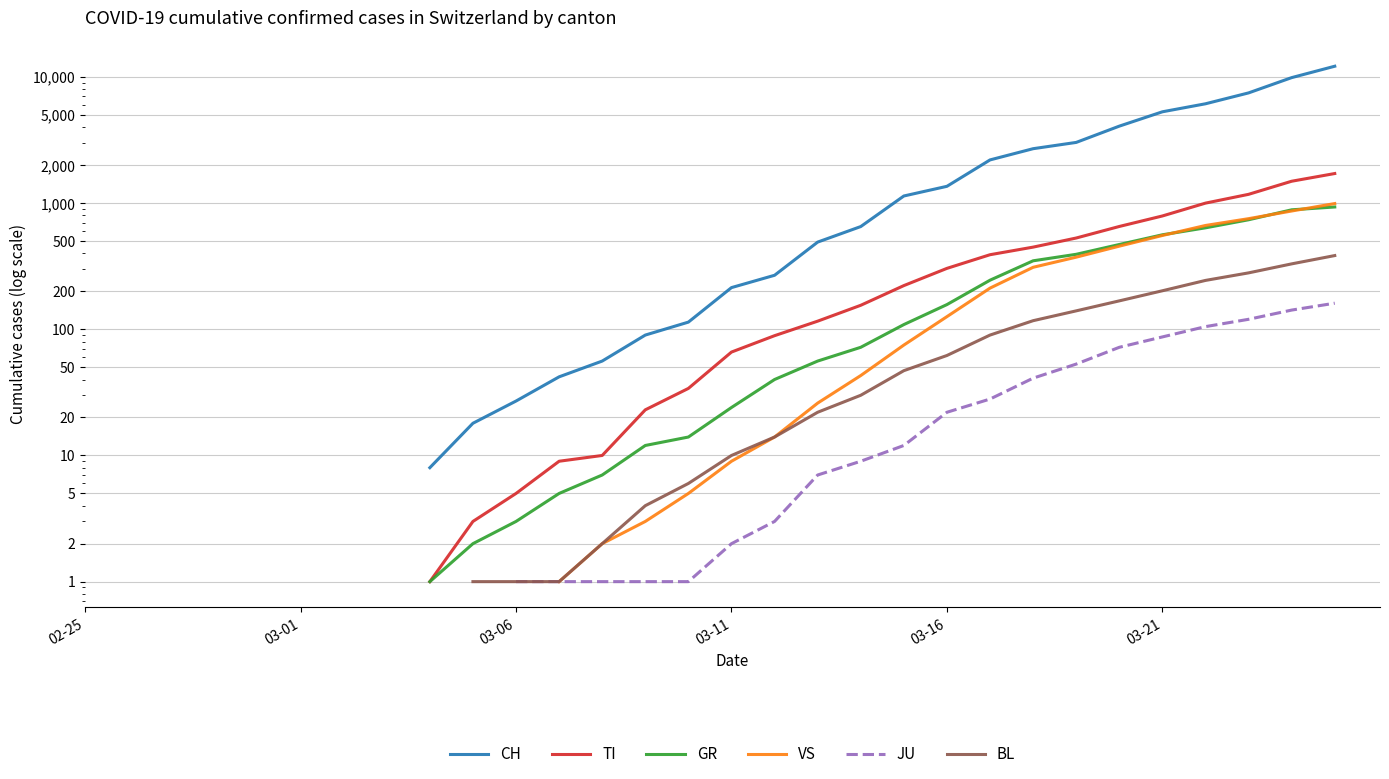

Is the value of VS at 03-11 greater than the value of CH at 11?

No